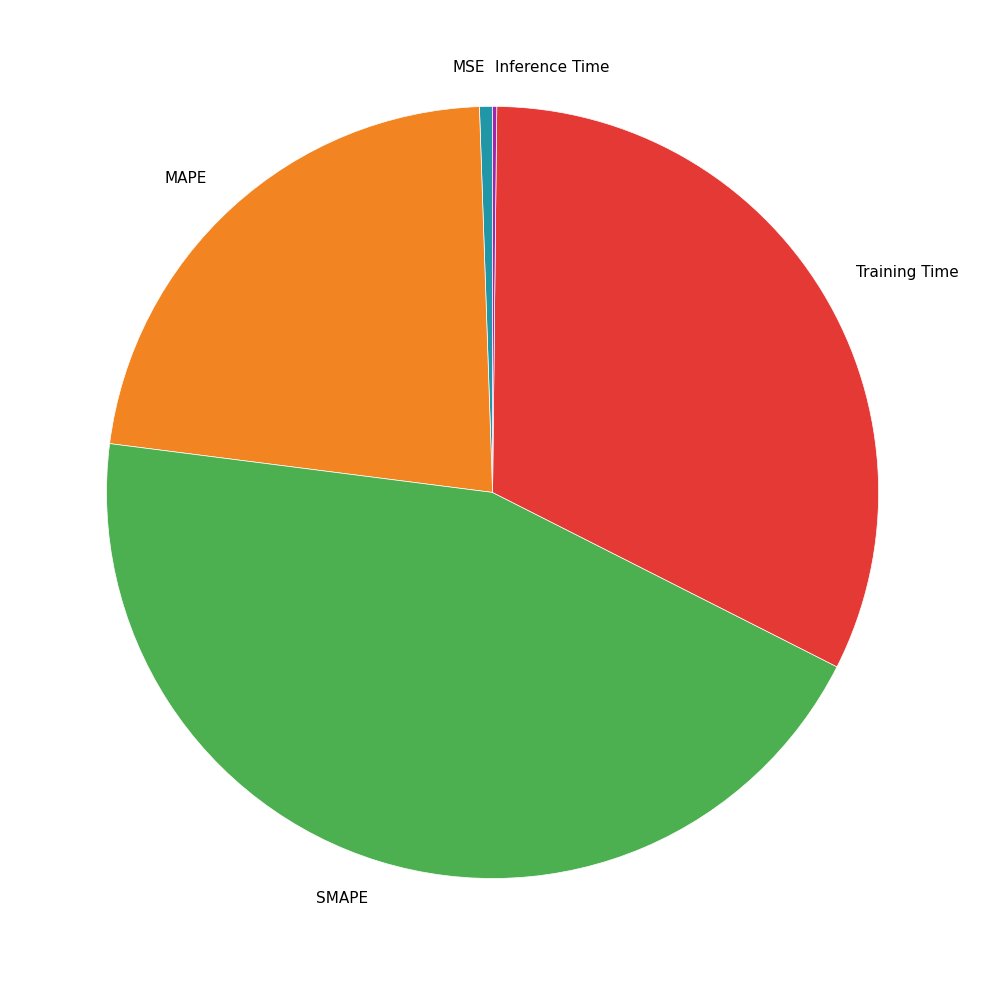

Which has a higher value, MSE or MAPE?

MAPE